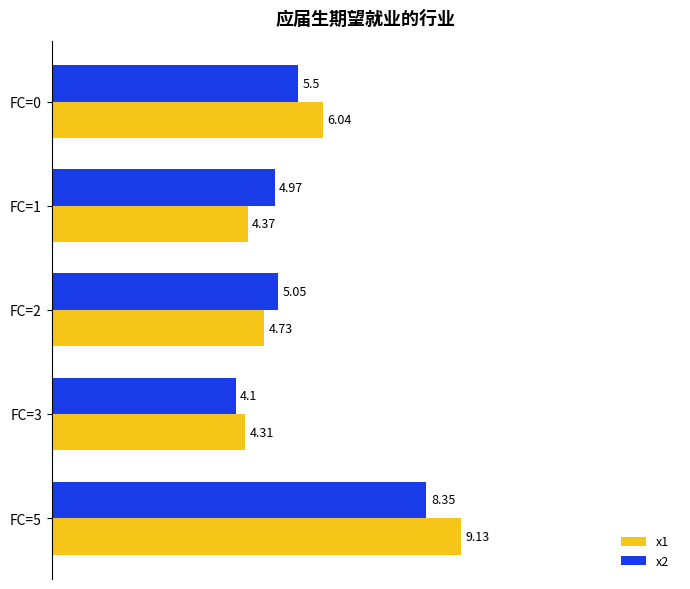

What is the difference between the highest and lowest values at FC=1?

0.6